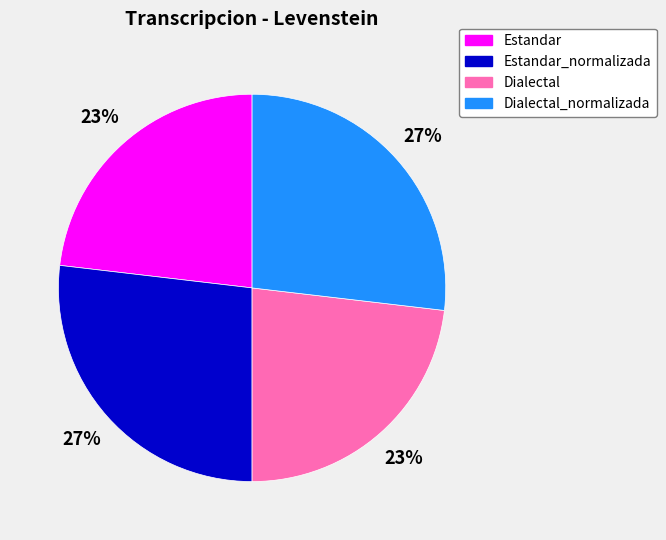

Is there any slice that represents more than half of the pie?

No